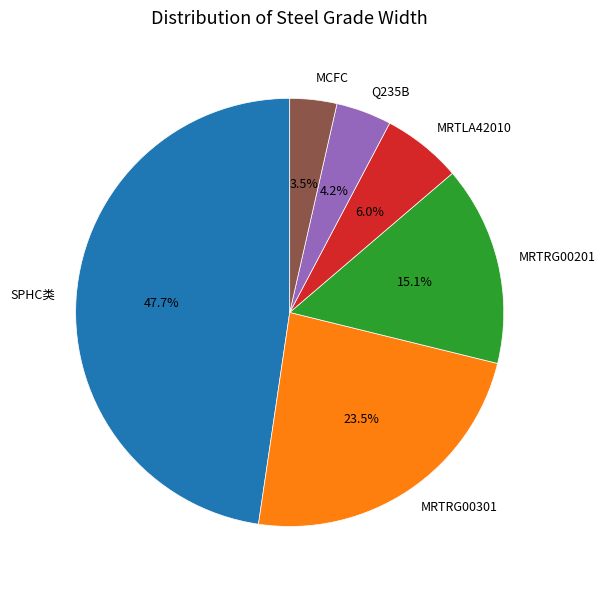

Between MRTLA42010 and MRTRG00201, which is larger?

MRTRG00201